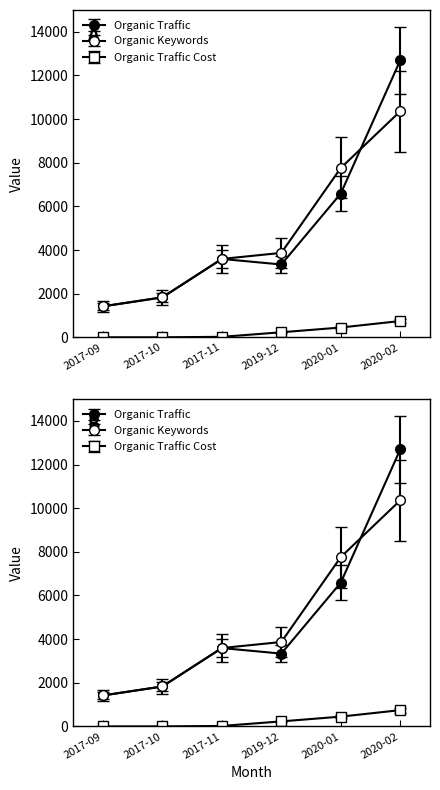

Which series has the widest spread of values?

Organic Traffic